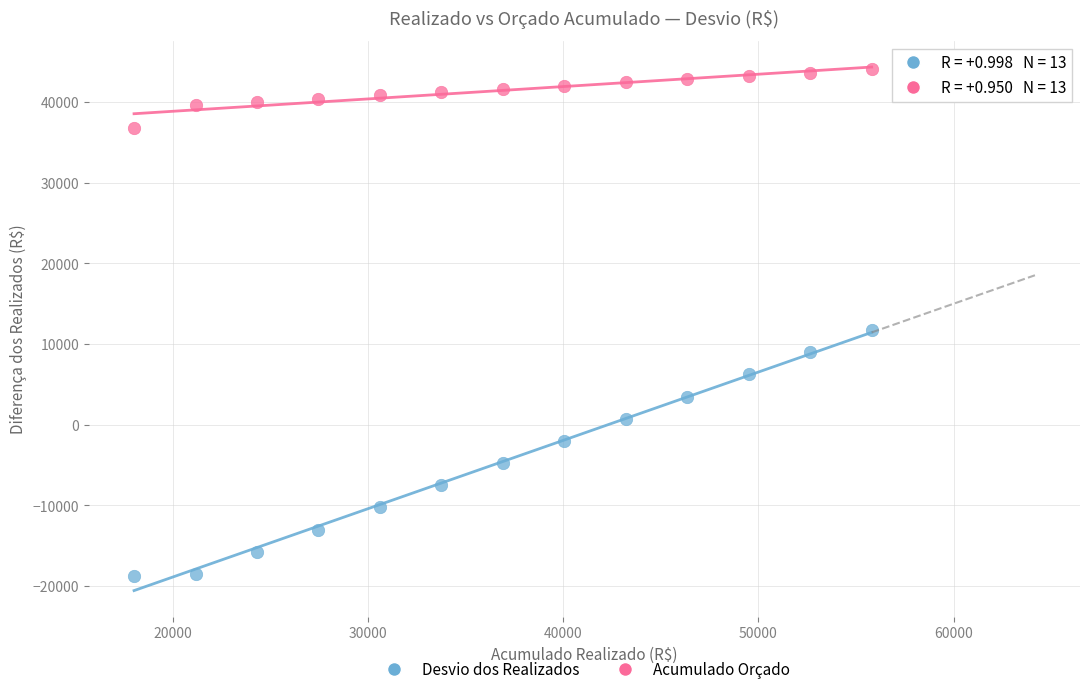

Across all data points, what is the range of X values (max minus min)?

37800